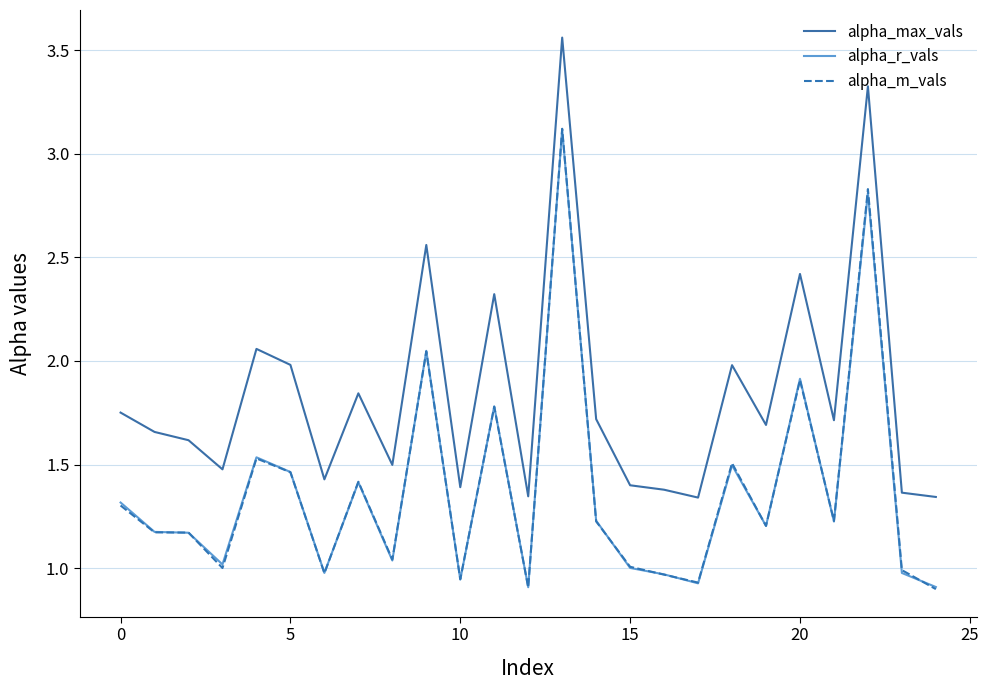

Which series has the largest total across all categories?

alpha_max_vals